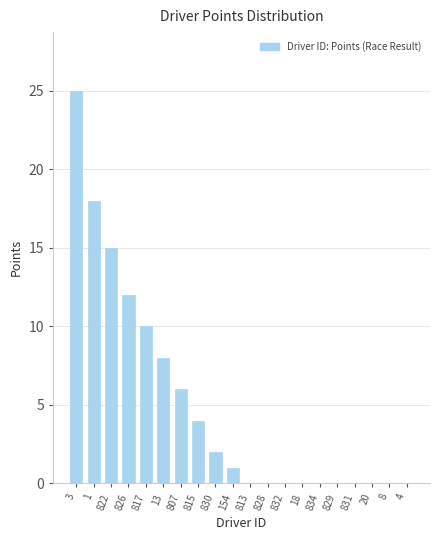

Reading left to right, list all the values displayed in this chart.

3=25	1=18	822=15	826=12	817=10	13=8	807=6	815=4	830=2	154=1	813=0	828=0	832=0	18=0	834=0	829=0	831=0	20=0	8=0	4=0